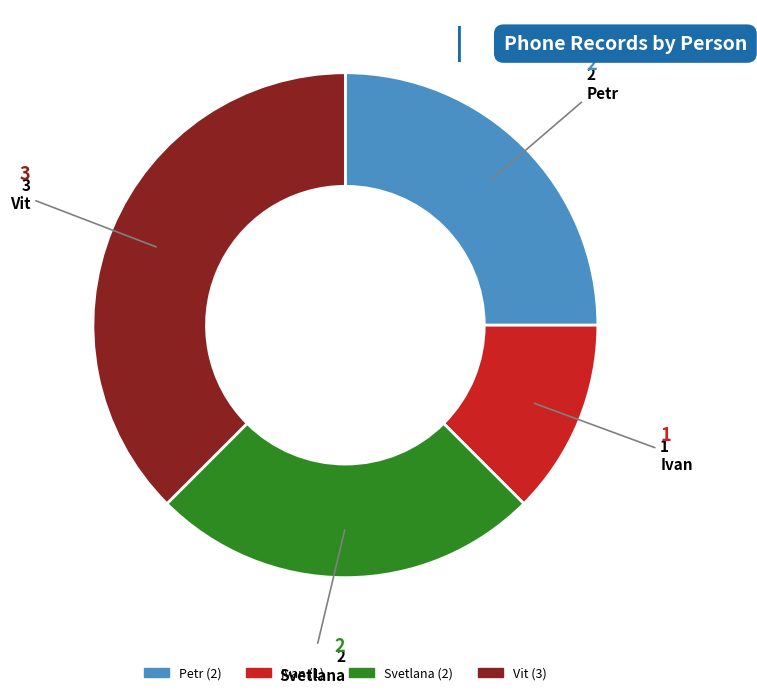

Combined, do Ivan and Petr account for over 50%?

No